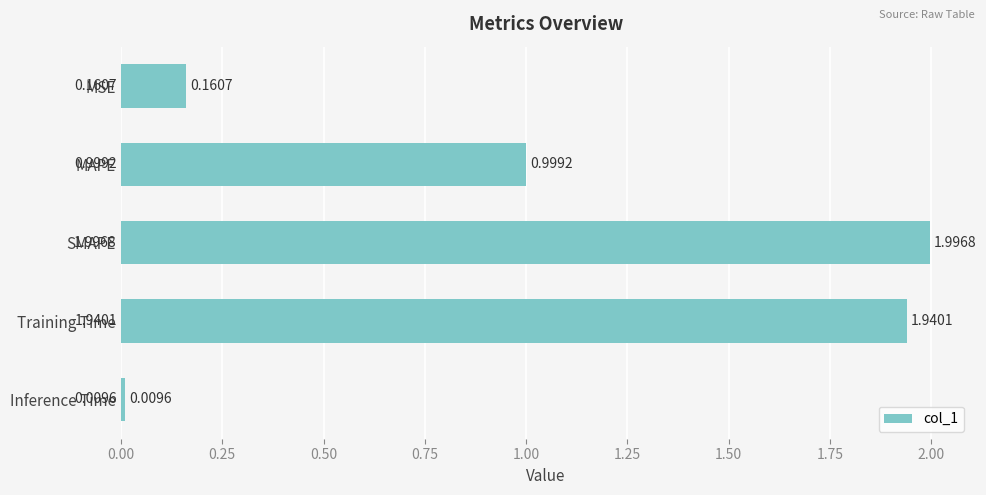

Where is the data nearest to the value 1?

MAPE